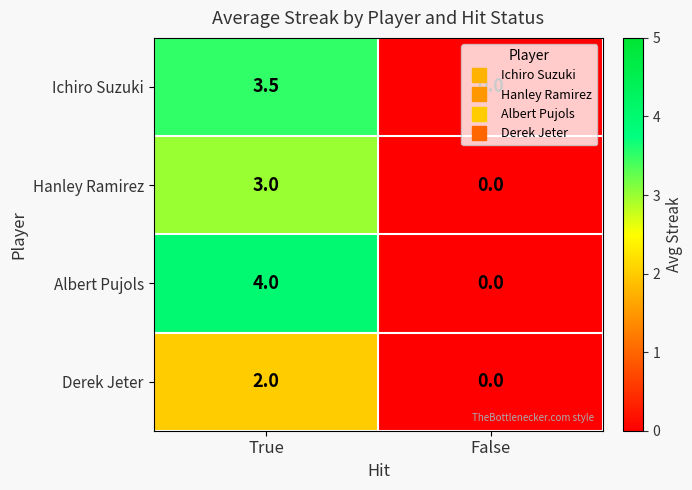

Where does the Ichiro Suzuki series first go above 3?

True